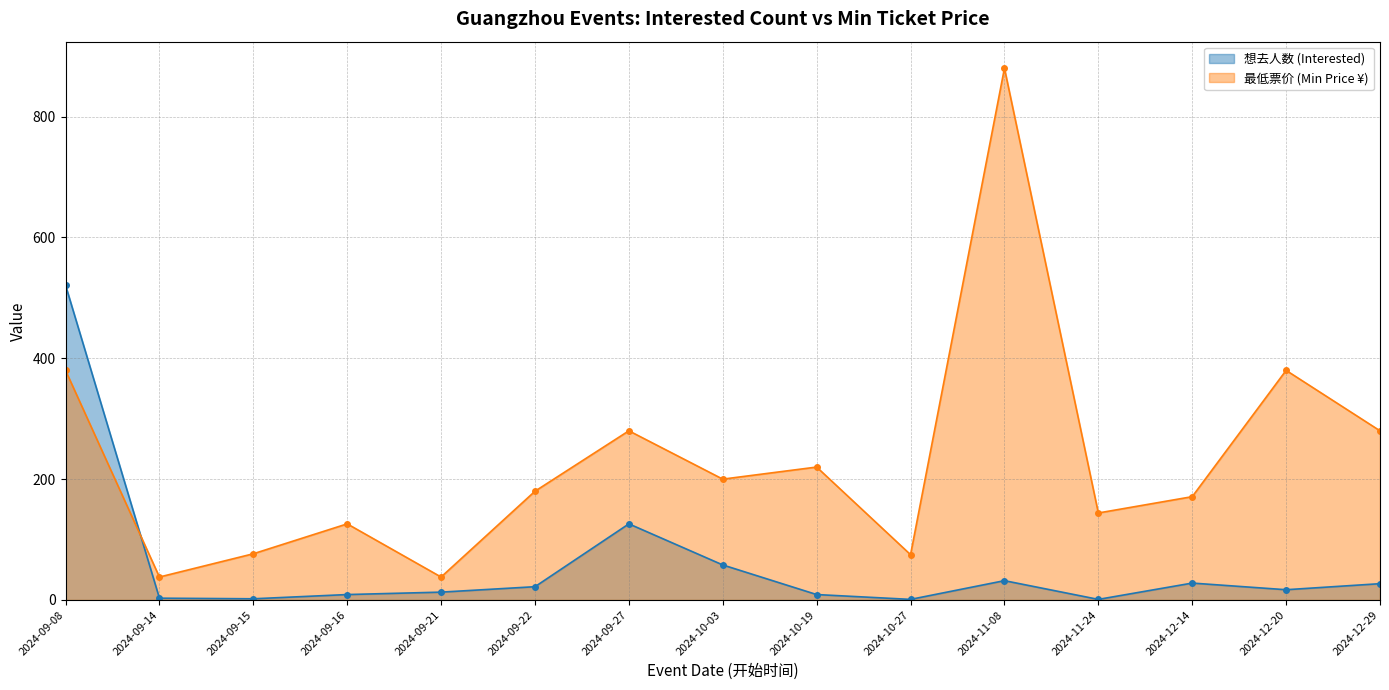

Which series has the largest range (max minus min)?

最低票价 (Min Price ¥)